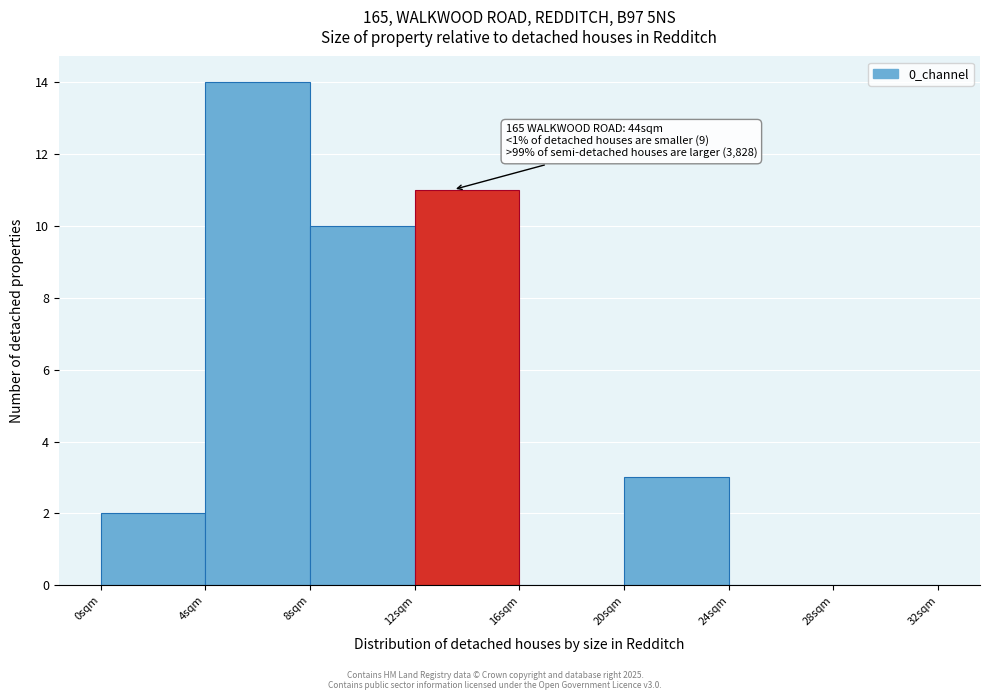

Which range on the x-axis has the tallest bar?

4 to 8